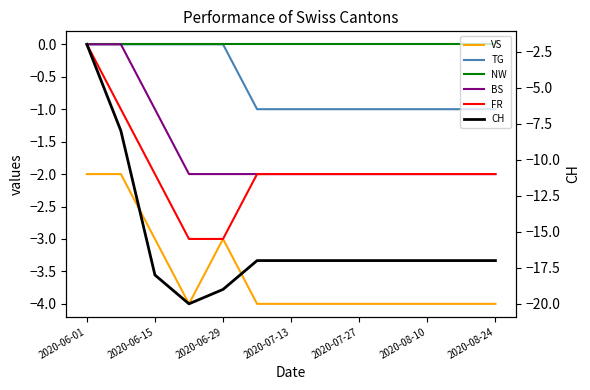

What is the label of the 5th point from the left?

2020-06-29